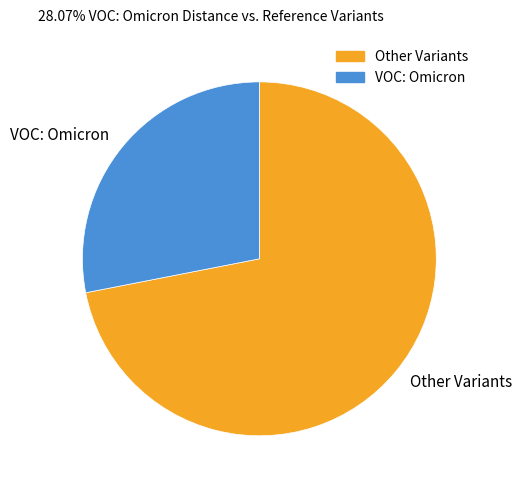

What is the ratio of the value at VOC: Omicron to the value at Other Variants?

0.4